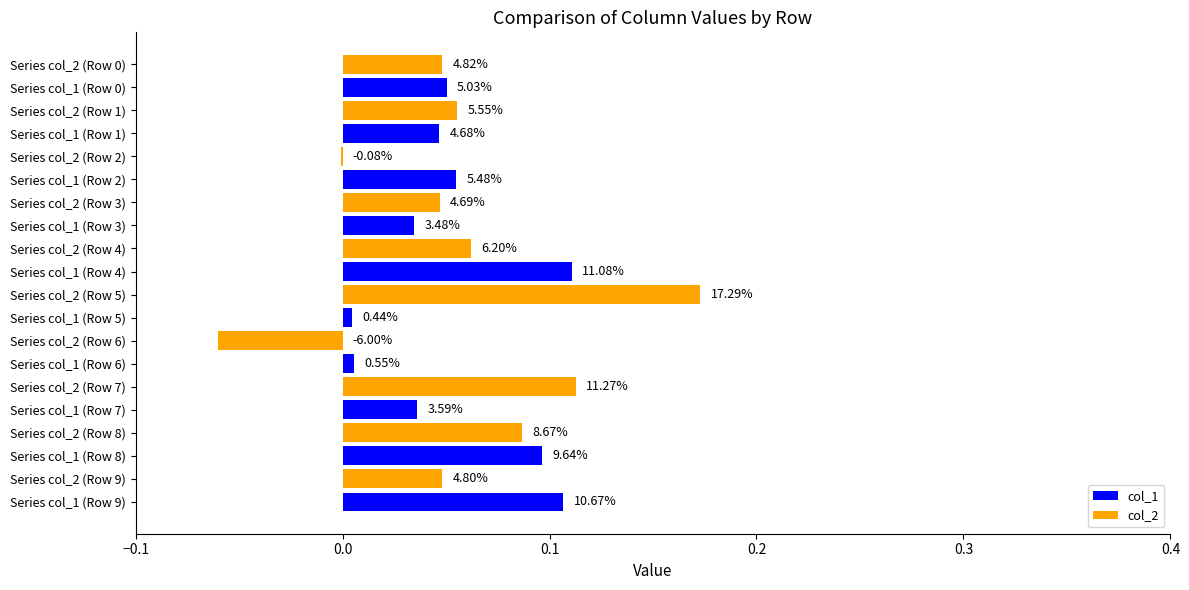

How many categories are shown in the chart?

10